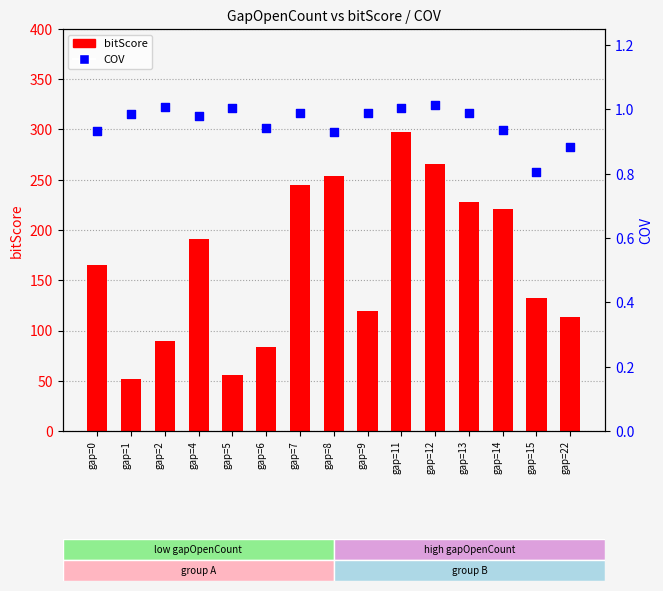

At which category is the sum across all series the highest?

gap=11